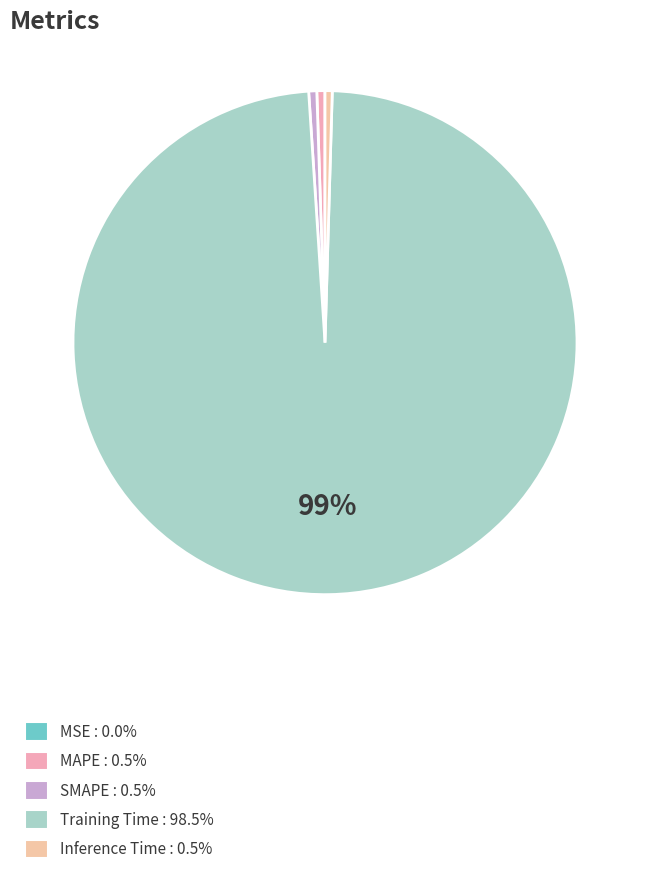

Count the number of slices in the pie.

5